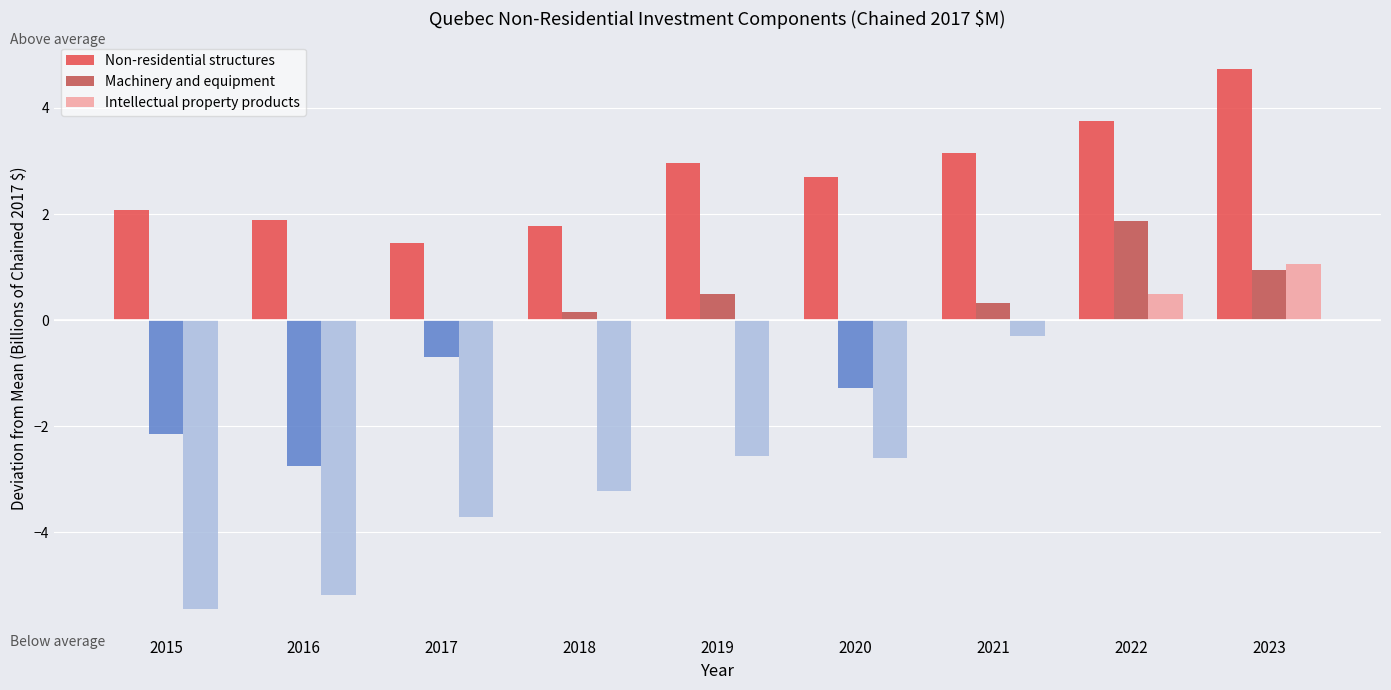

Which series has the largest range (max minus min)?

Non-residential structures